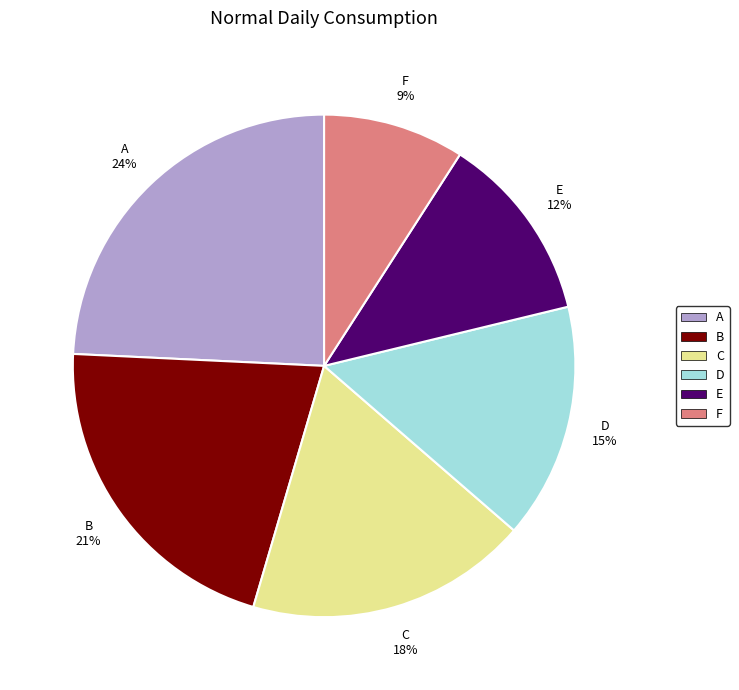

The A slice represents 38% of the pie. True or false?

False